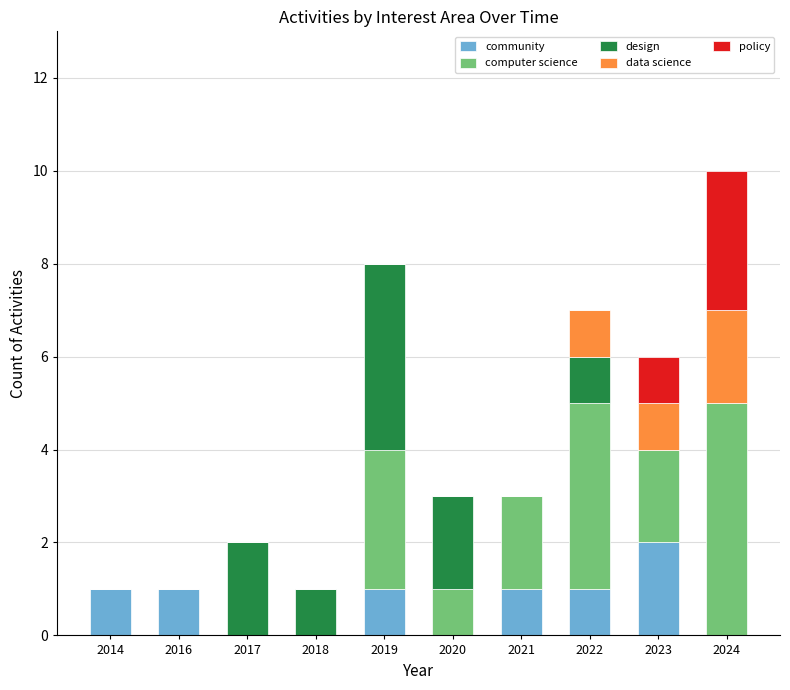

Which series changed the most between 2018 and 2023?

community